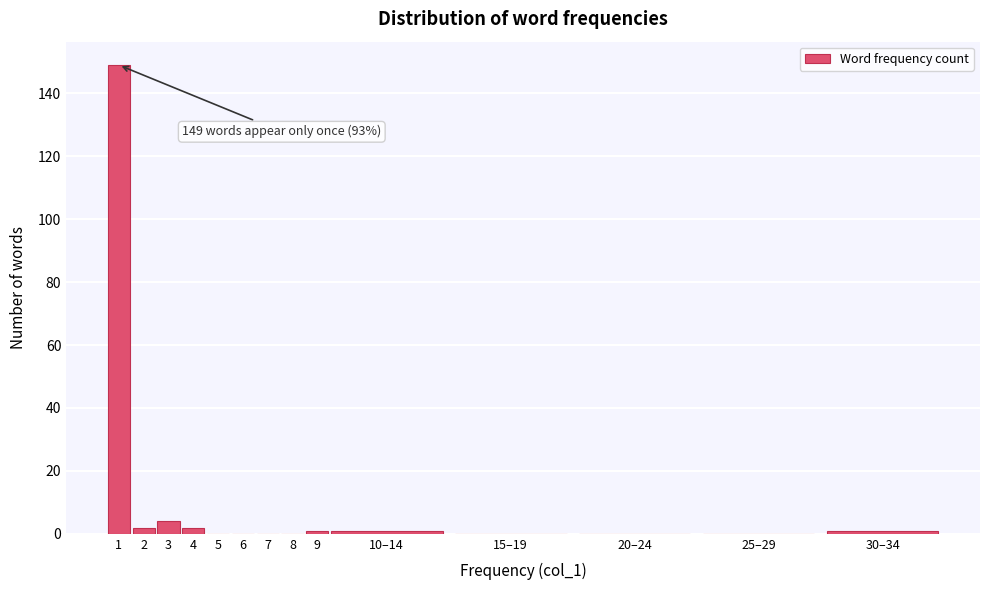

Reading left to right, what are all the values shown in this chart?

1=149	2=2	3=4	4=2	5=0	6=0	7=0	8=0	9=1	10–14=1	15–19=0	20–24=0	25–29=0	30–34=1